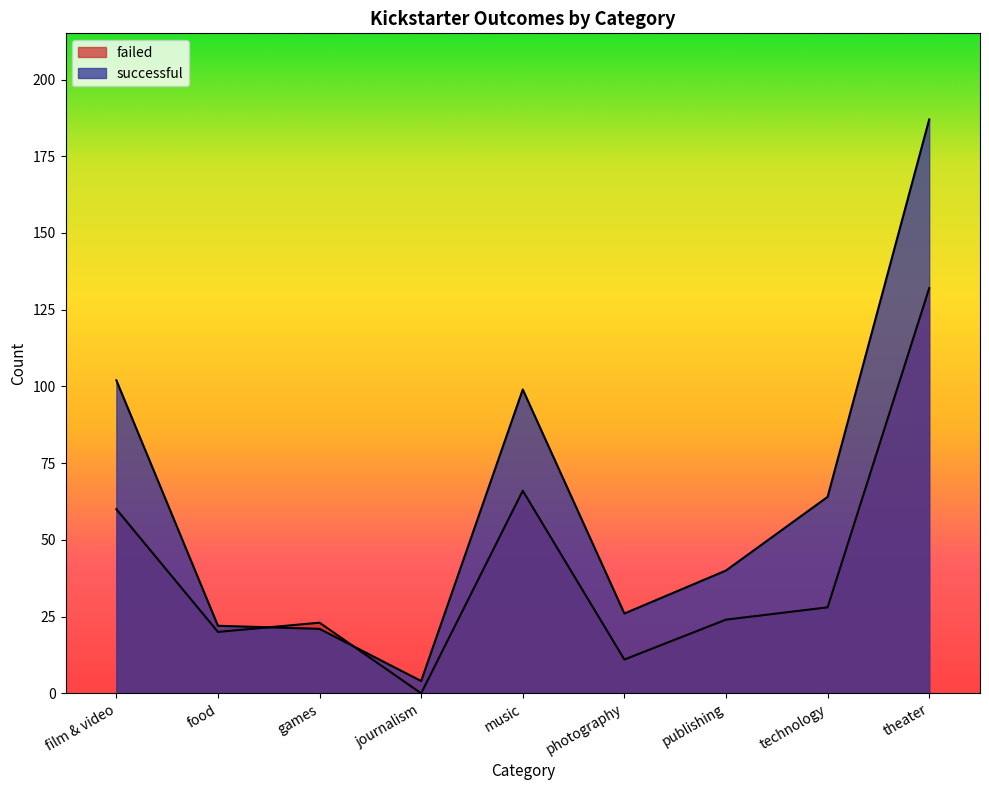

Is it true that successful equals 59 at publishing?

False